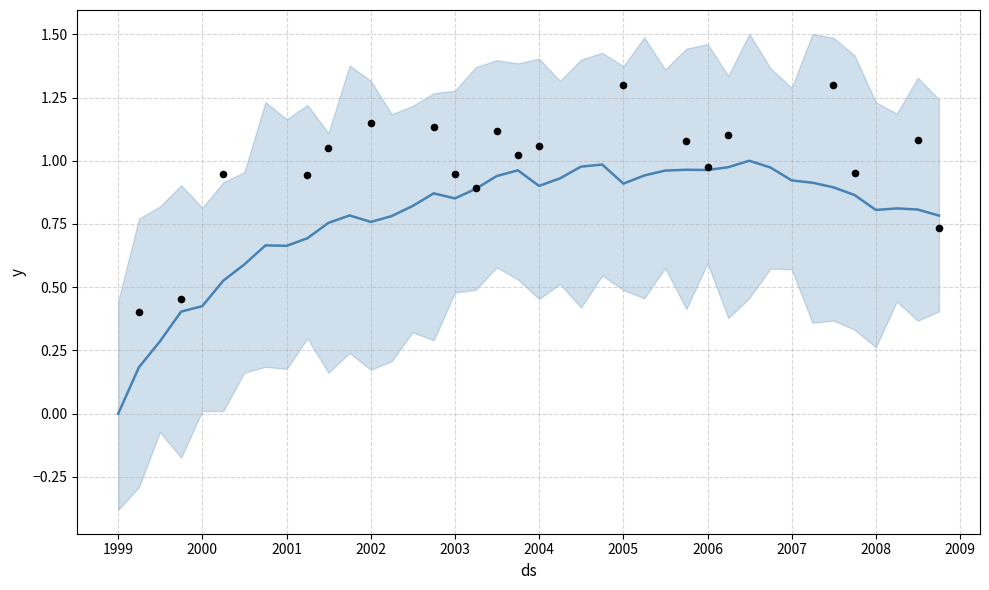

What is the change in value from 2003-01-01 to 2005-10-01?

+0.1